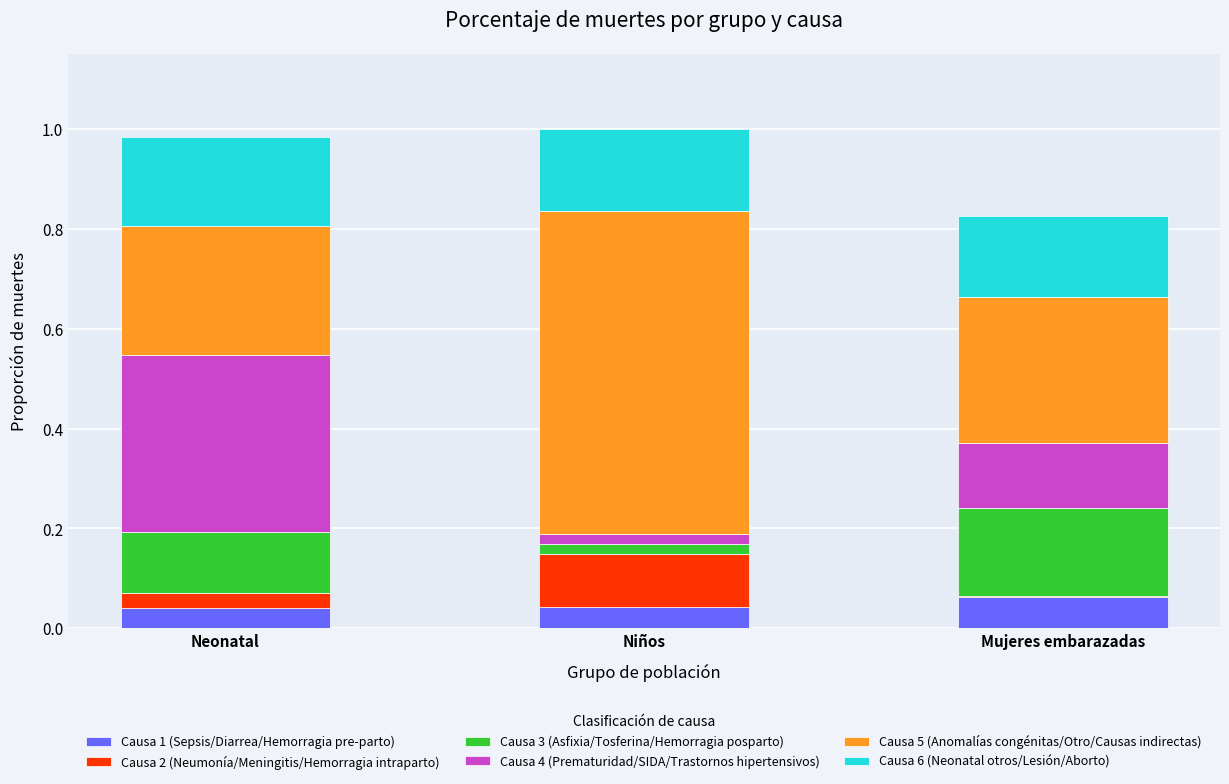

The value of Causa 1 (Sepsis/Diarrea/Hemorragia pre-parto) at Mujeres embarazadas is 0.1. True or false?

True